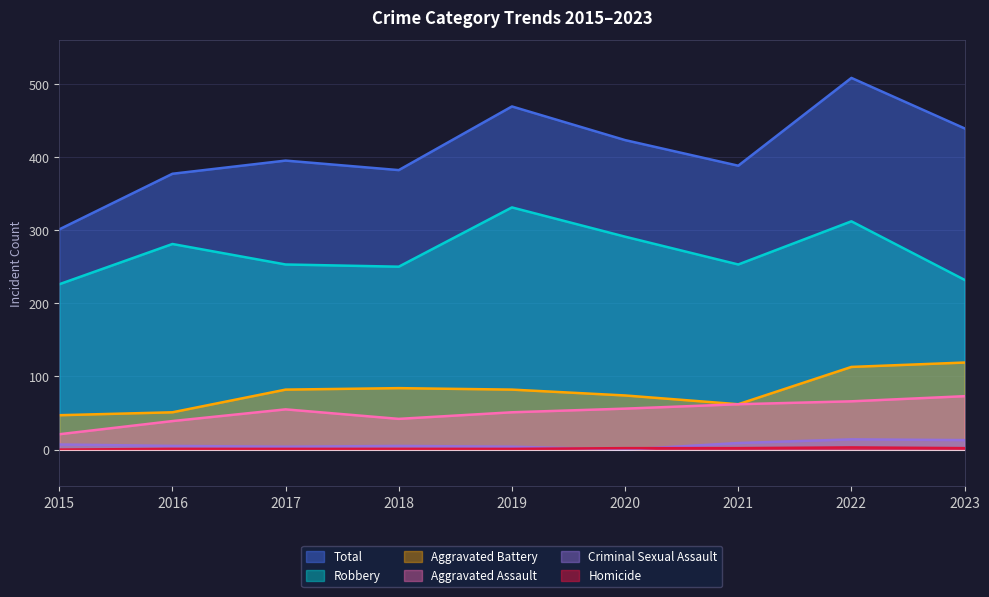

Where is Aggravated Assault nearest to the value 47?

2019